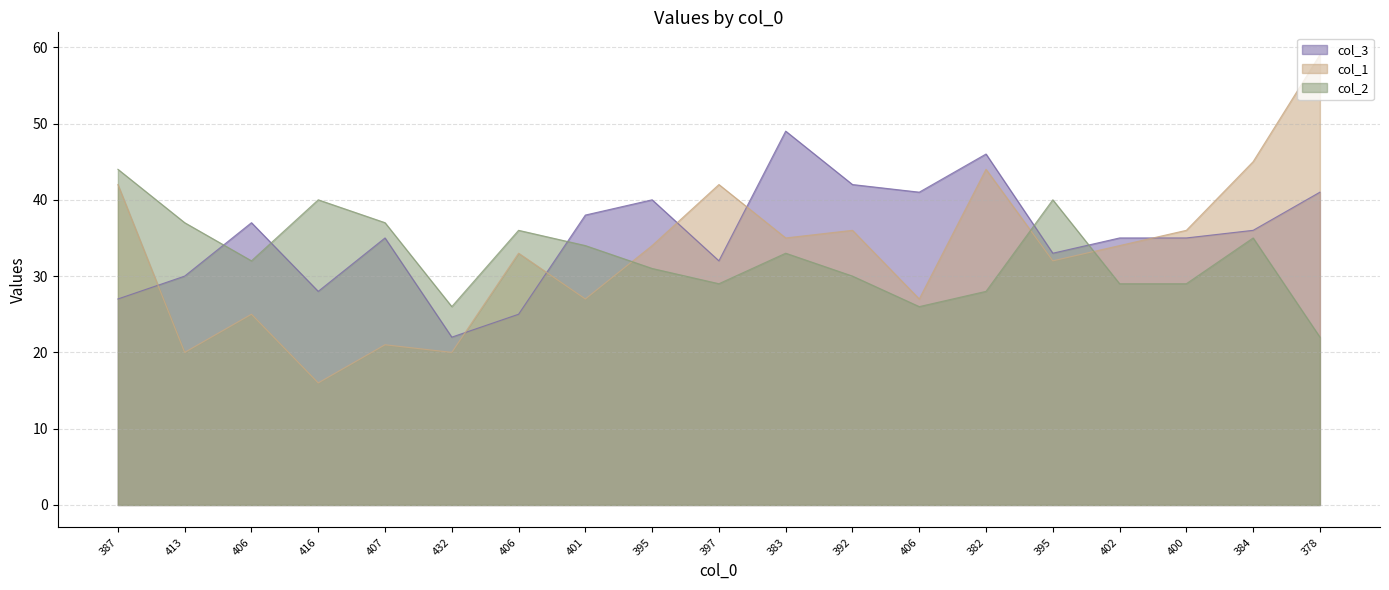

What is the difference between the maximum and minimum values in the col_3 series?

27